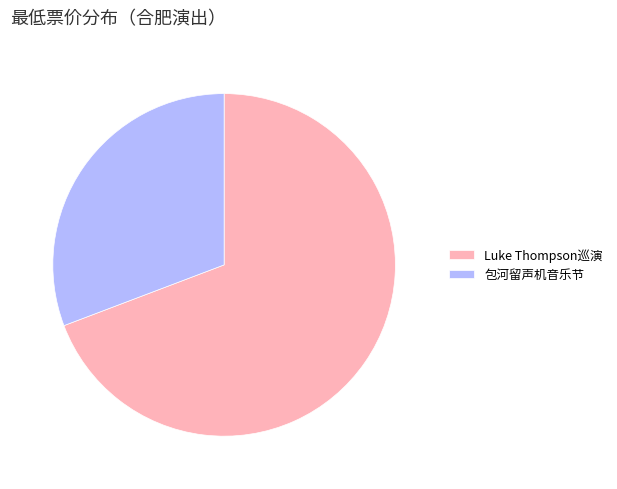

What is the ratio of the value at Luke Thompson巡演 to the value at 包河留声机音乐节?

2.2